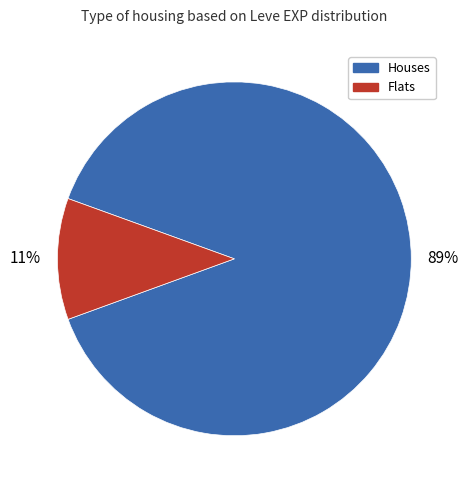

To the nearest percent, what is the difference between the largest and smallest slice percentages?

78%